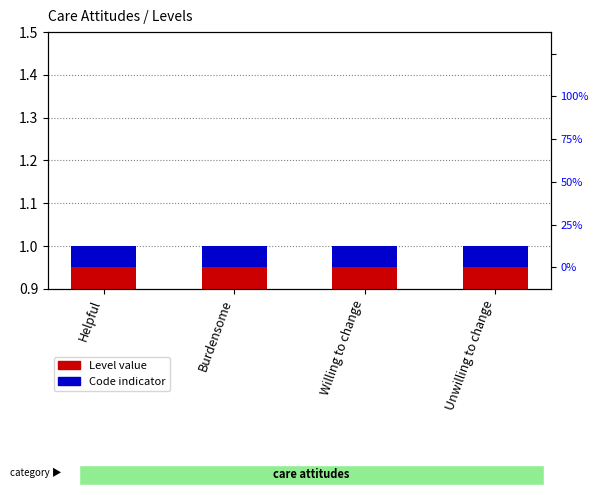

Reading left to right, transcribe all the data shown in this chart.

Level: 1.0	1.0	1.0	1.0
Code indicator: 0.1	0.1	0.1	0.1